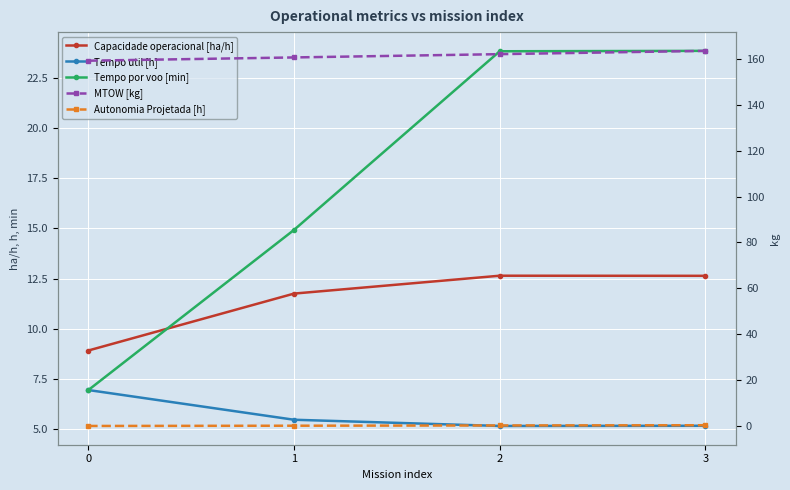

Reading left to right, extract all data points from this chart.

Capacidade operacional [ha/h]: 8.9	11.8	12.6	12.6
Tempo util [h]: 7.0	5.5	5.2	5.2
Tempo por voo [min]: 7.0	14.9	23.8	23.9
MTOW [kg]: 159.1	160.5	162.0	163.4
Autonomia Projetada [h]: 0.1	0.2	0.3	0.4